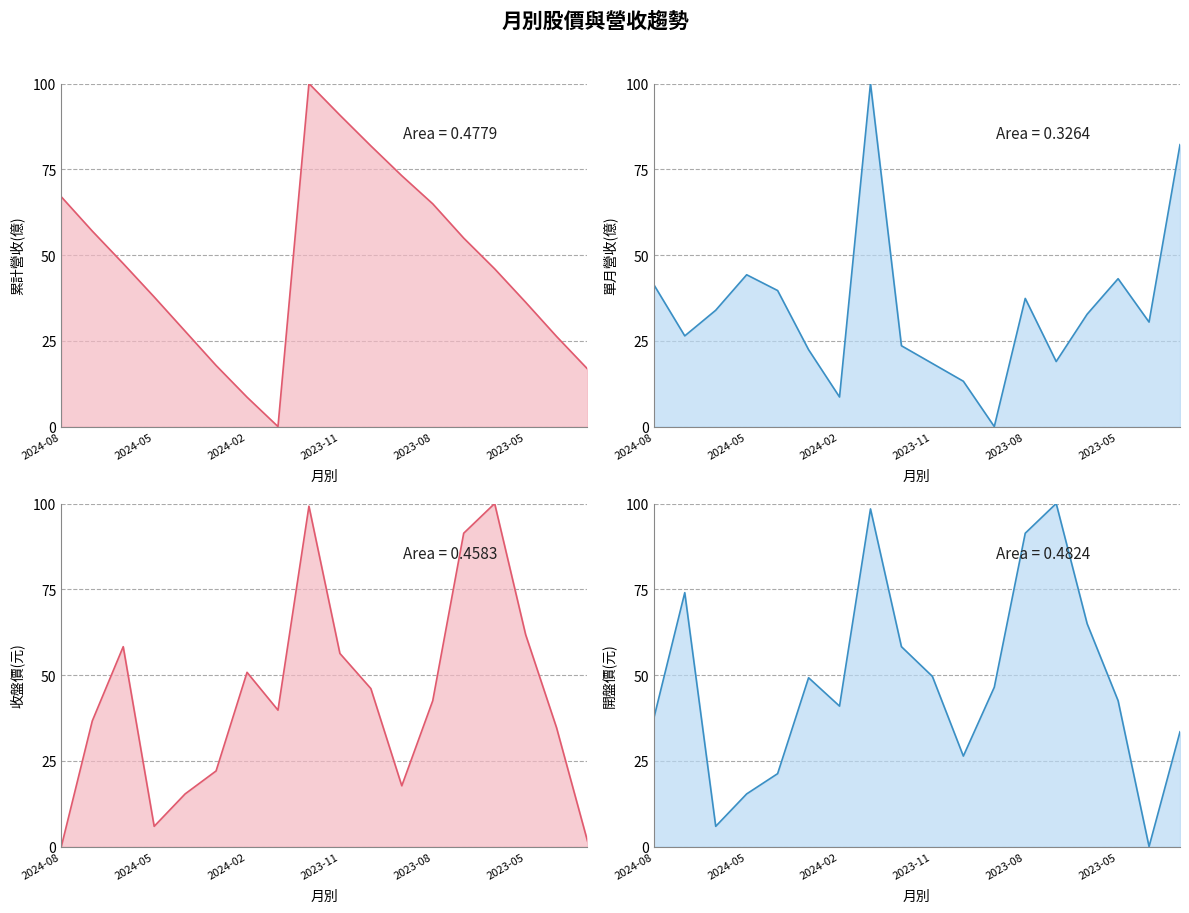

What is the label of the 10th point from the left?

2023-11